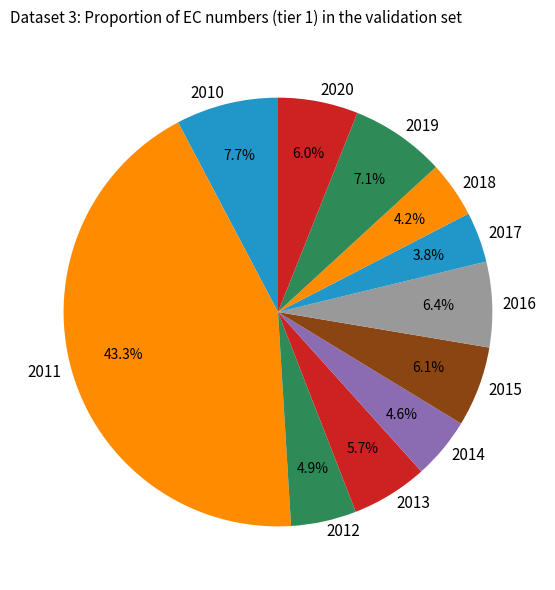

To the nearest percent, what portion does 2010 represent?

8%